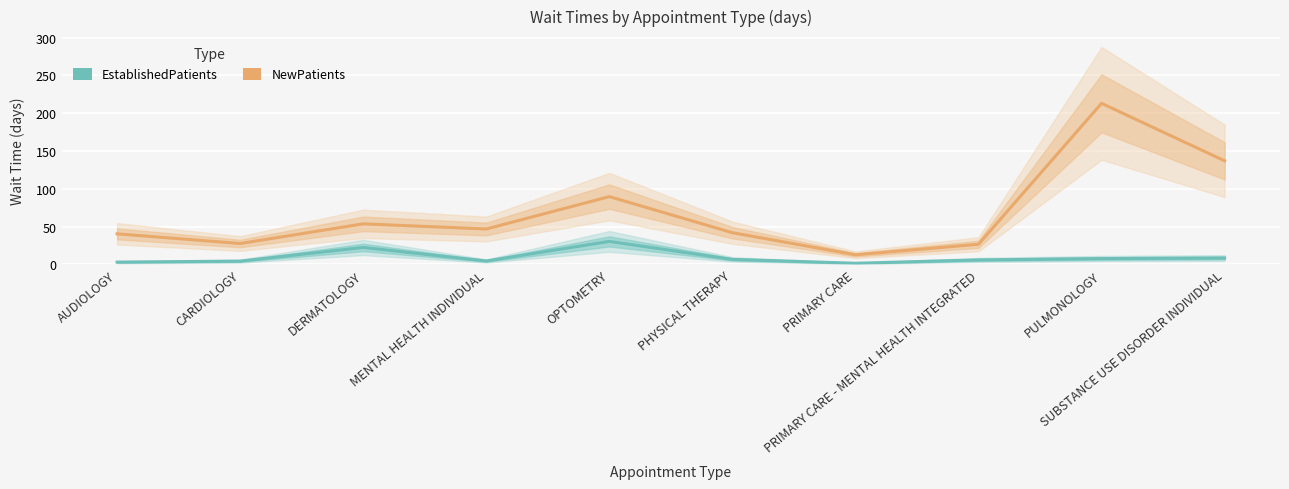

Is it true that EstablishedPatients equals 22.5 at DERMATOLOGY?

True